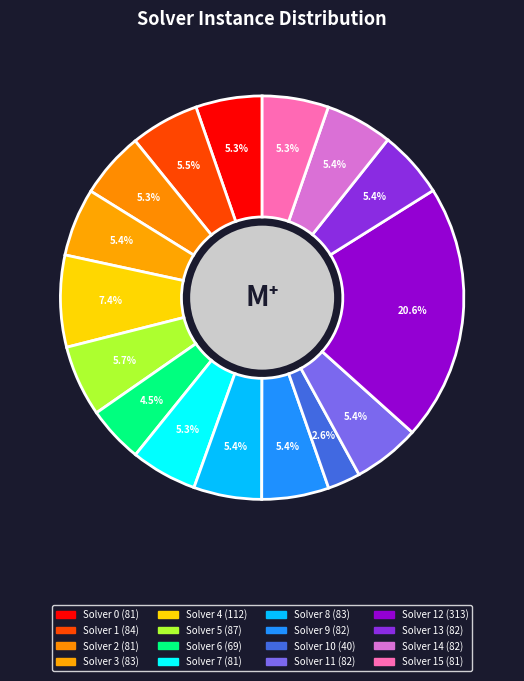

To the nearest percent, what is the difference between the largest and smallest slice percentages?

18%